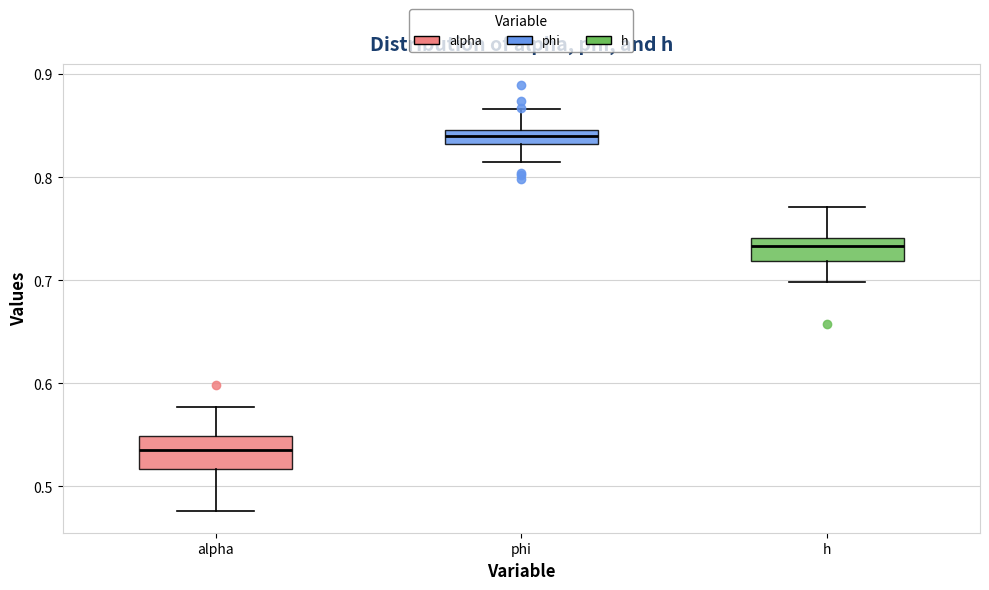

Which box's median line is the highest?

phi